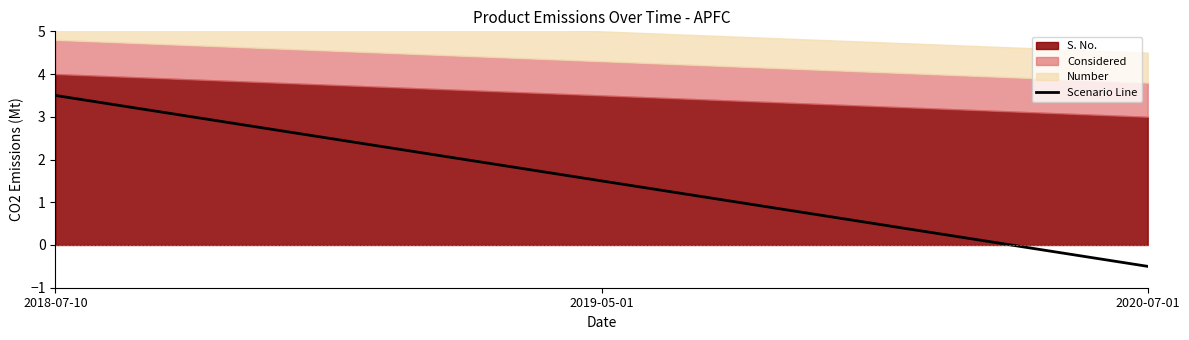

What is the minimum value for Scenario Line?

-0.5